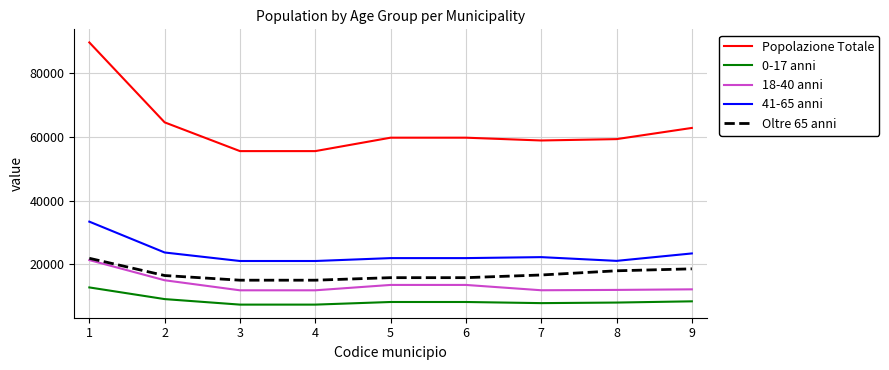

What is the maximum value for 18-40 anni?

21370